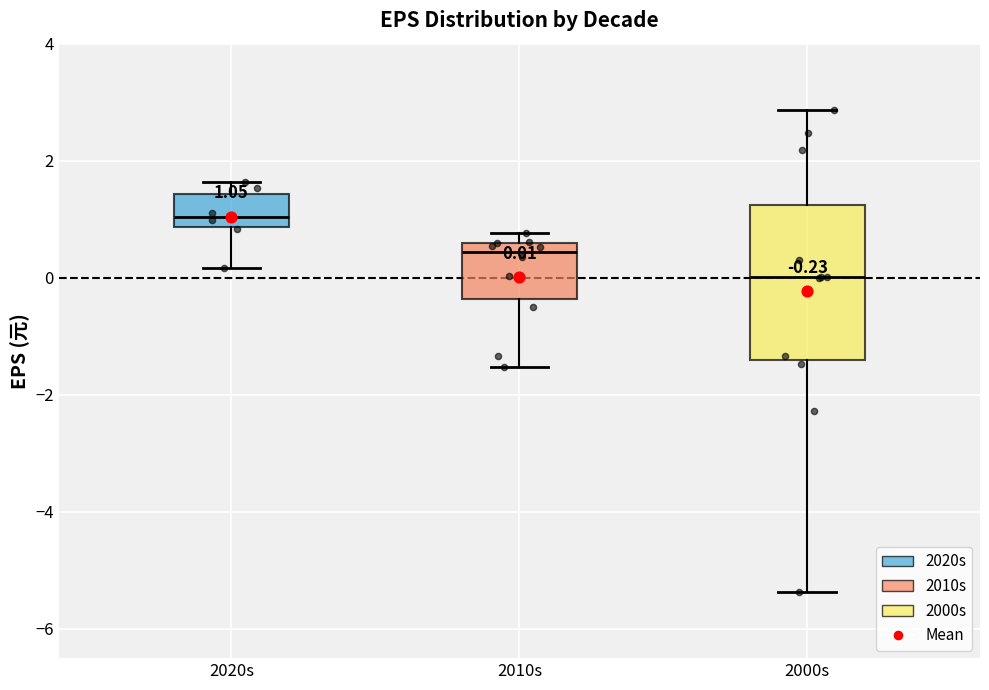

Which box has the highest median line?

2020s